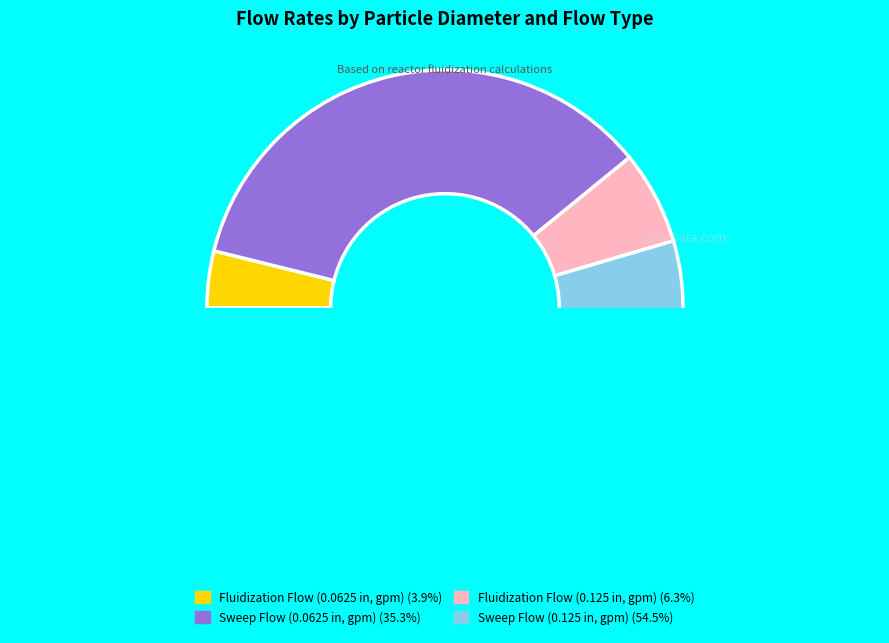

To the nearest percent, what is the difference between the largest and smallest slice percentages?

51%